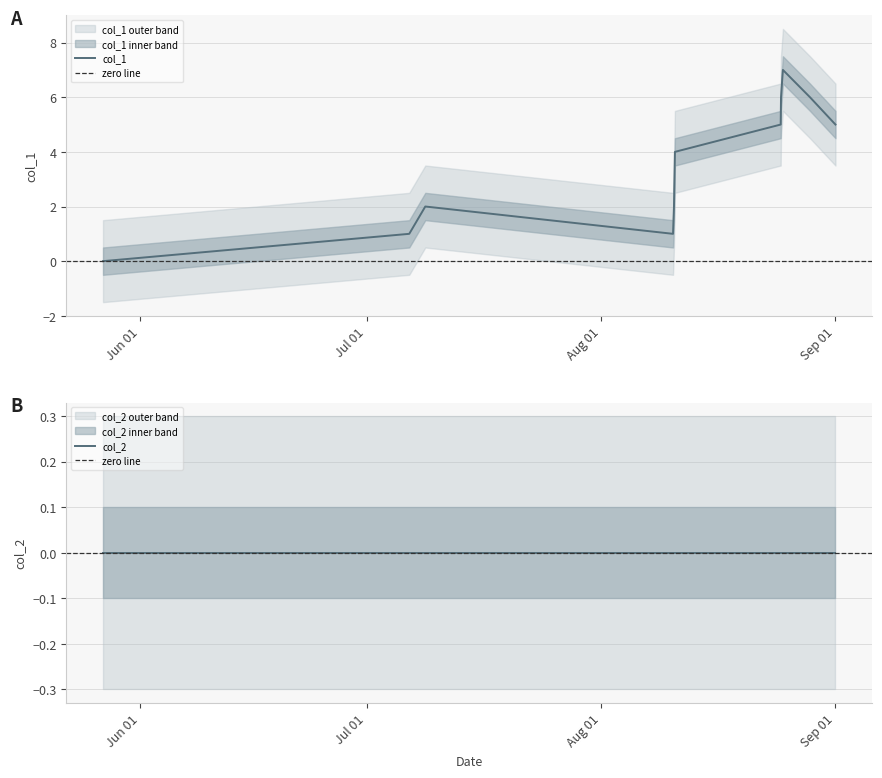

At which label is the value closest to 3?

Aug 01